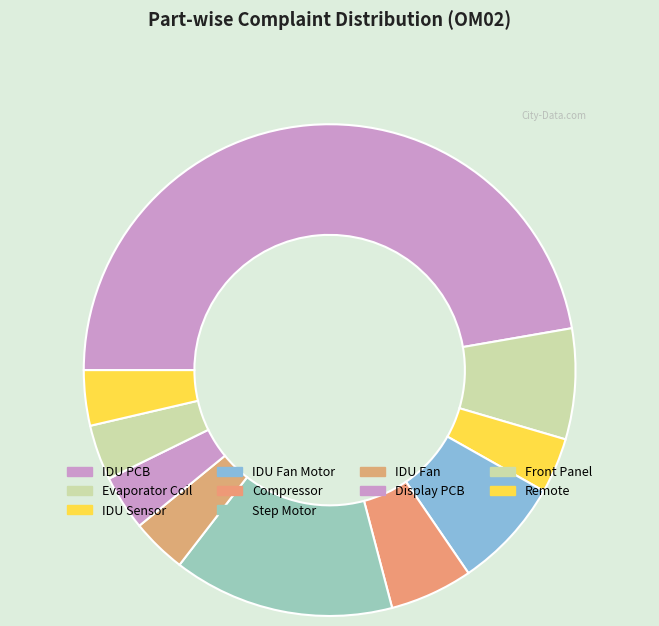

What is the ratio of the value at Remote to the value at Compressor?

0.7